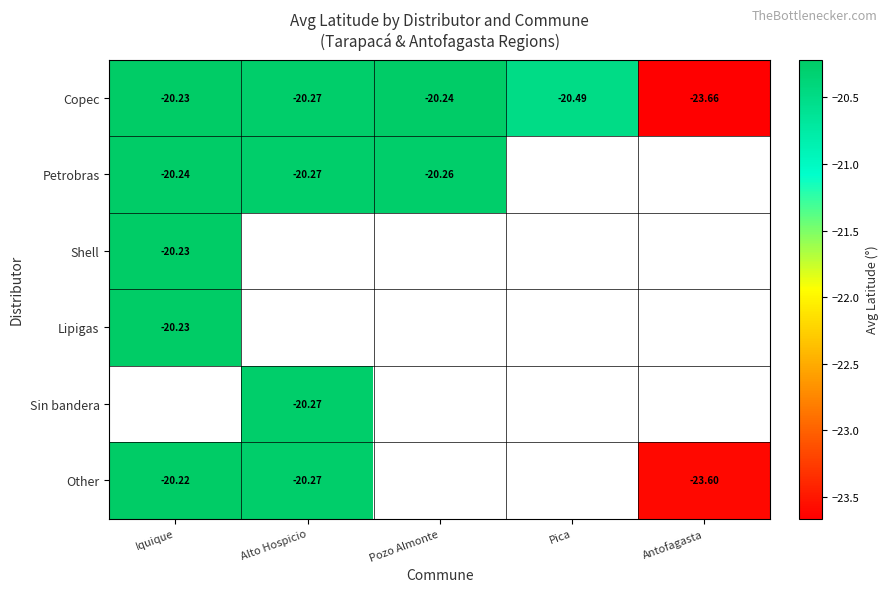

Which has a higher value, Pozo Almonte or Pica?

Pozo Almonte